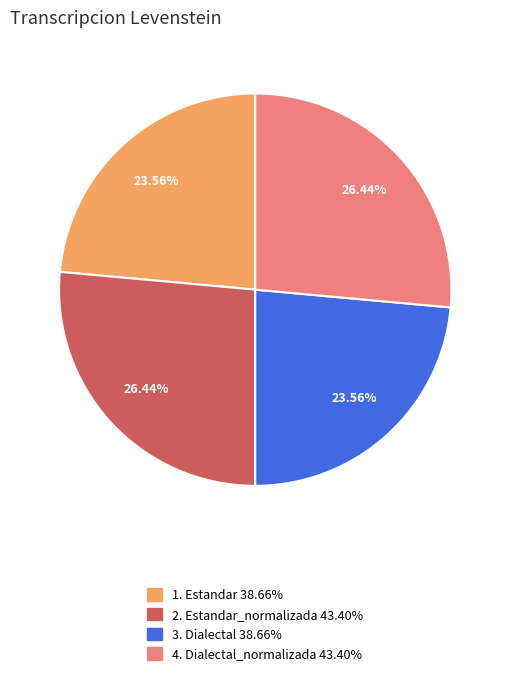

Does any single category account for the majority?

No